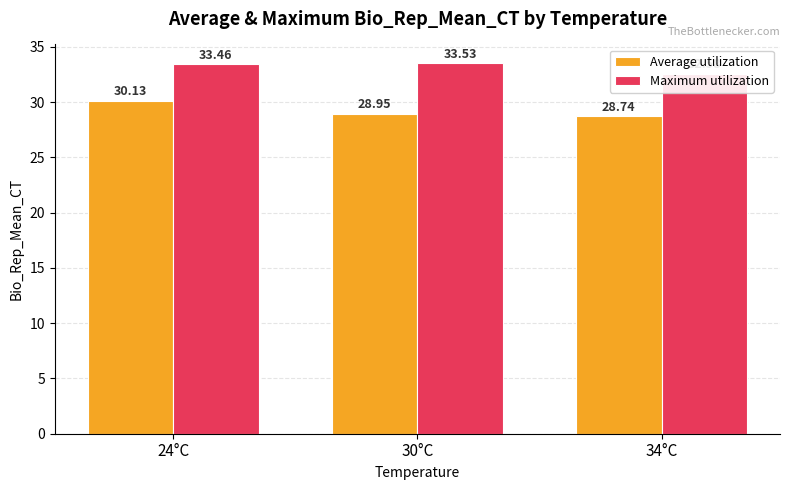

True or false: Average utilization has a value of 15.1 at 24°C.

False